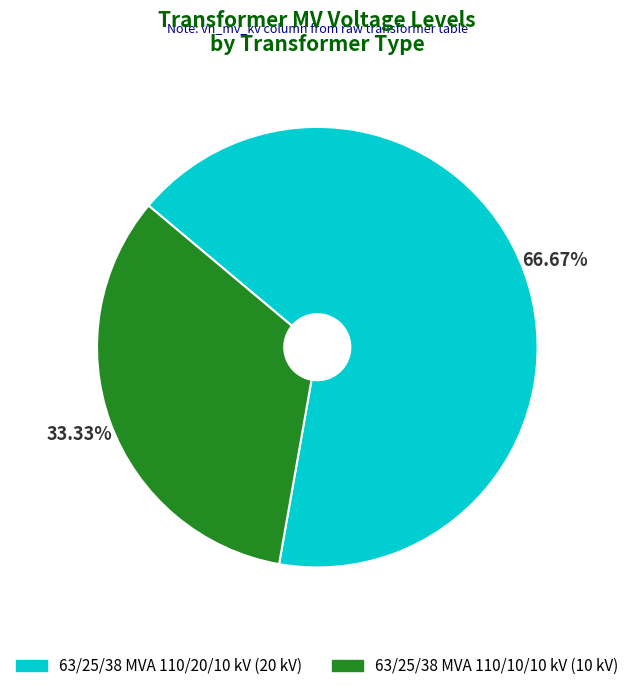

Approximately how many times larger is the value at 63/25/38 MVA 110/20/10 kV compared to 63/25/38 MVA 110/10/10 kV?

2.0